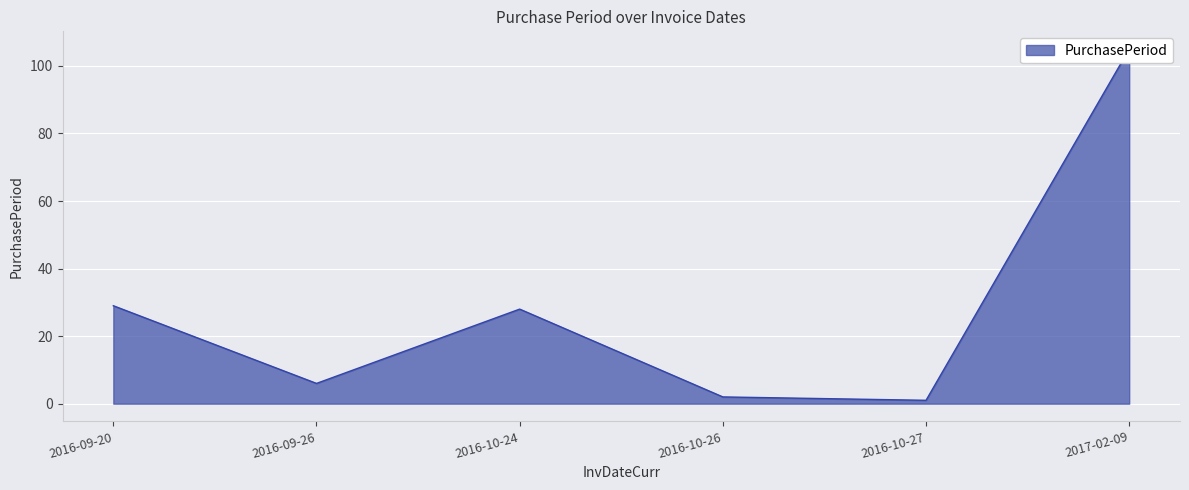

Reading right to left, what are all the values shown in this chart?

2017-02-09=105	2016-10-27=1	2016-10-26=2	2016-10-24=28	2016-09-26=6	2016-09-20=29